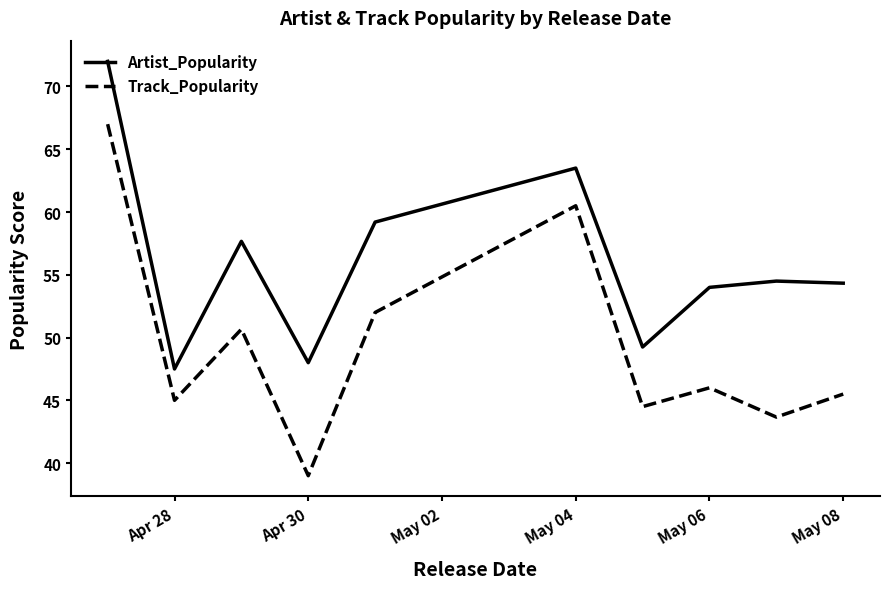

What is the minimum value for Artist_Popularity?

47.5